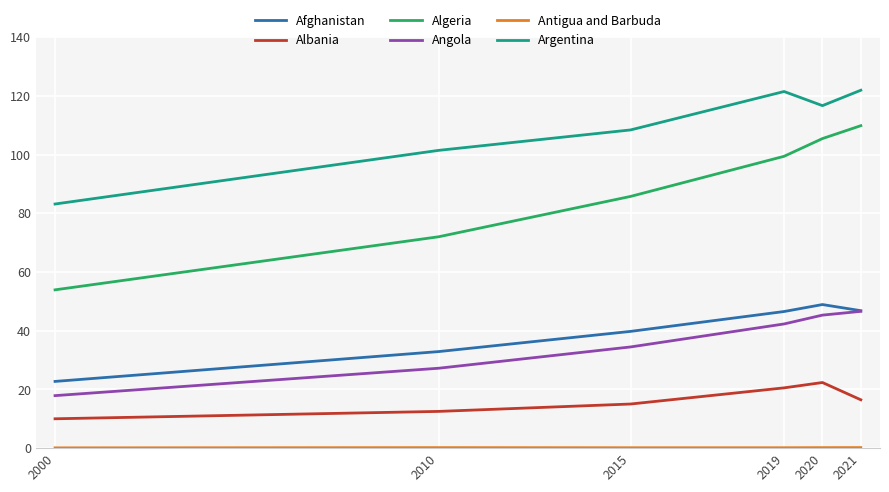

Which series has the largest total across all categories?

Argentina